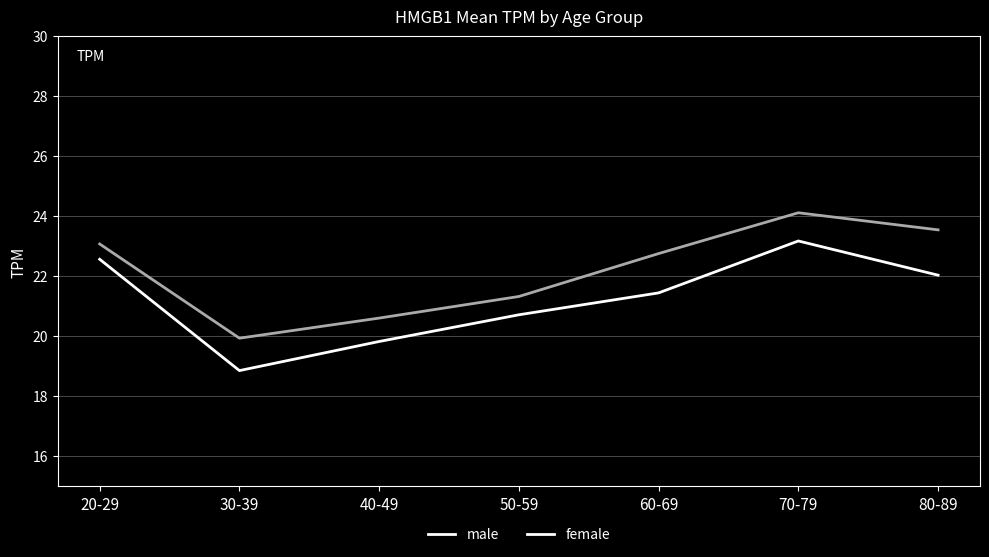

Is the value of female at 60-69 greater than the value of male at 40-49?

Yes